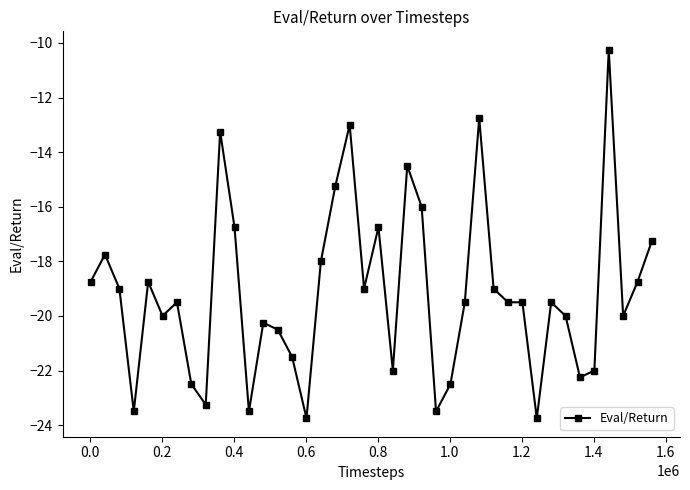

What is the value of the 37th point from the left?

-10.2